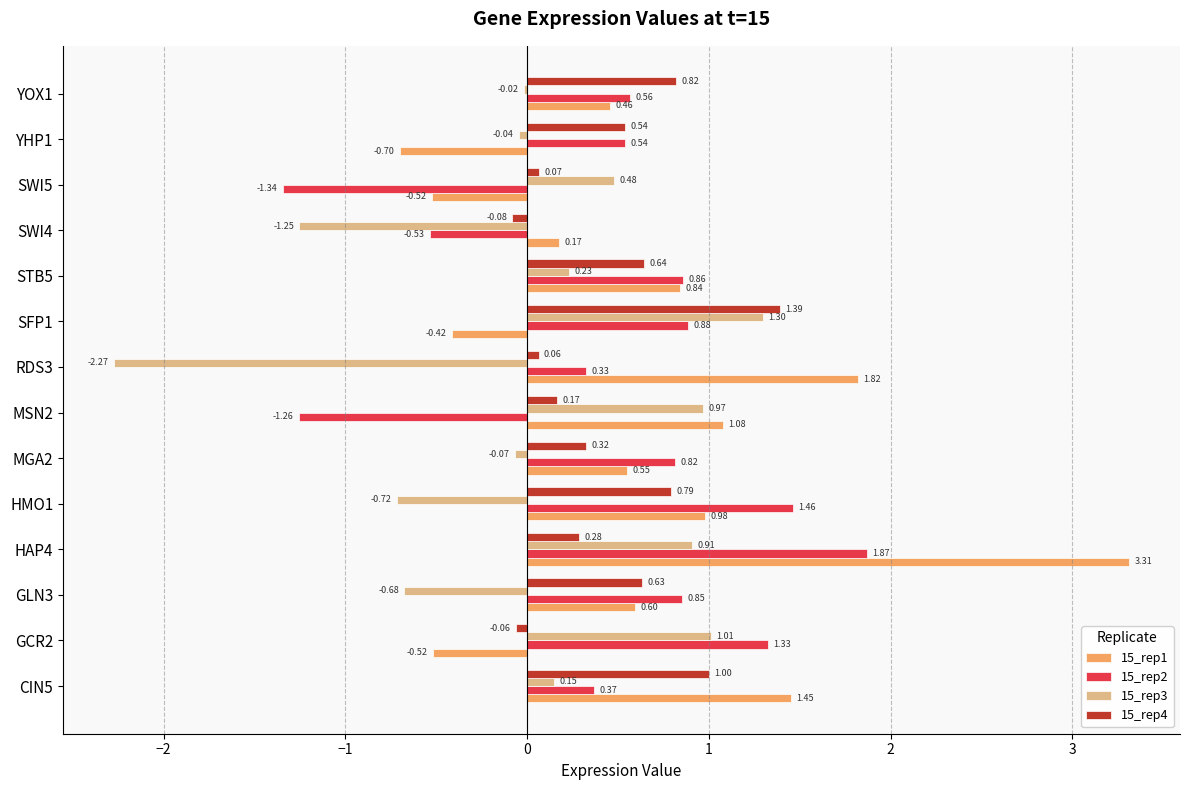

Which series has the widest spread of values?

15_rep1